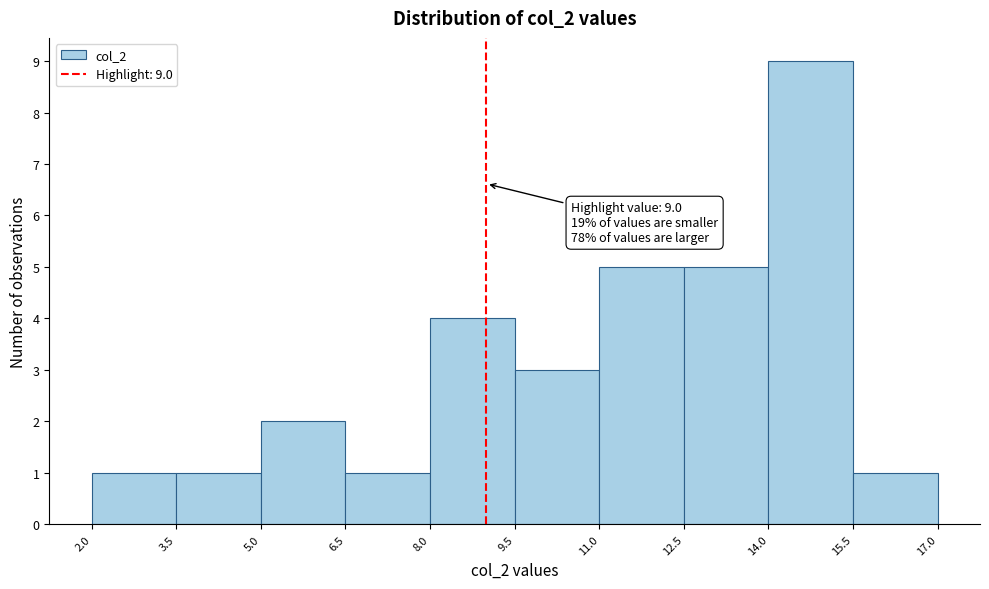

Over which range of the x-axis is the bar tallest?

14.0 to 15.5